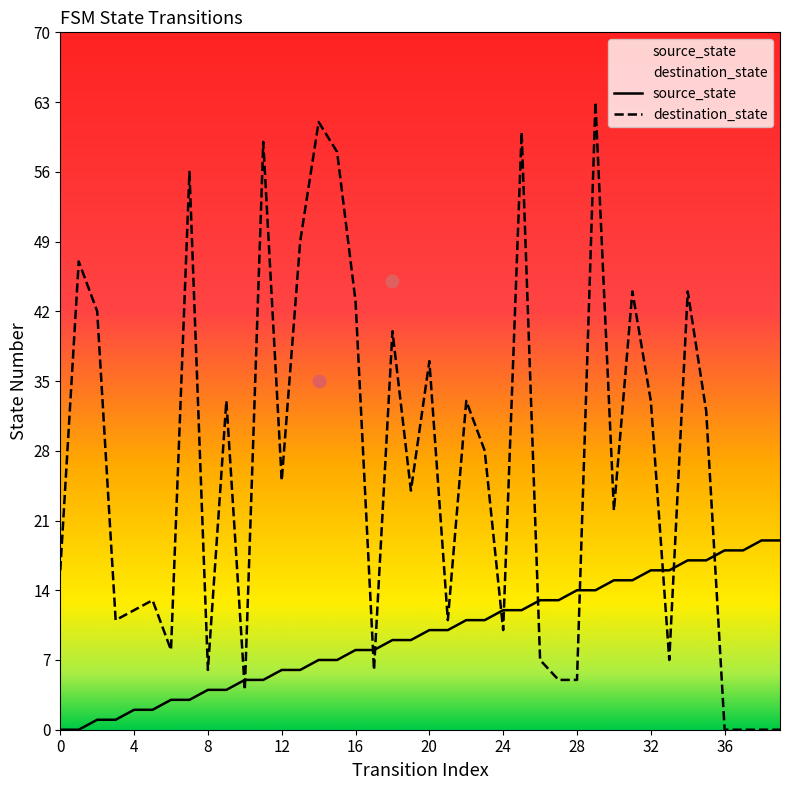

Which series has the largest total across all categories?

destination_state